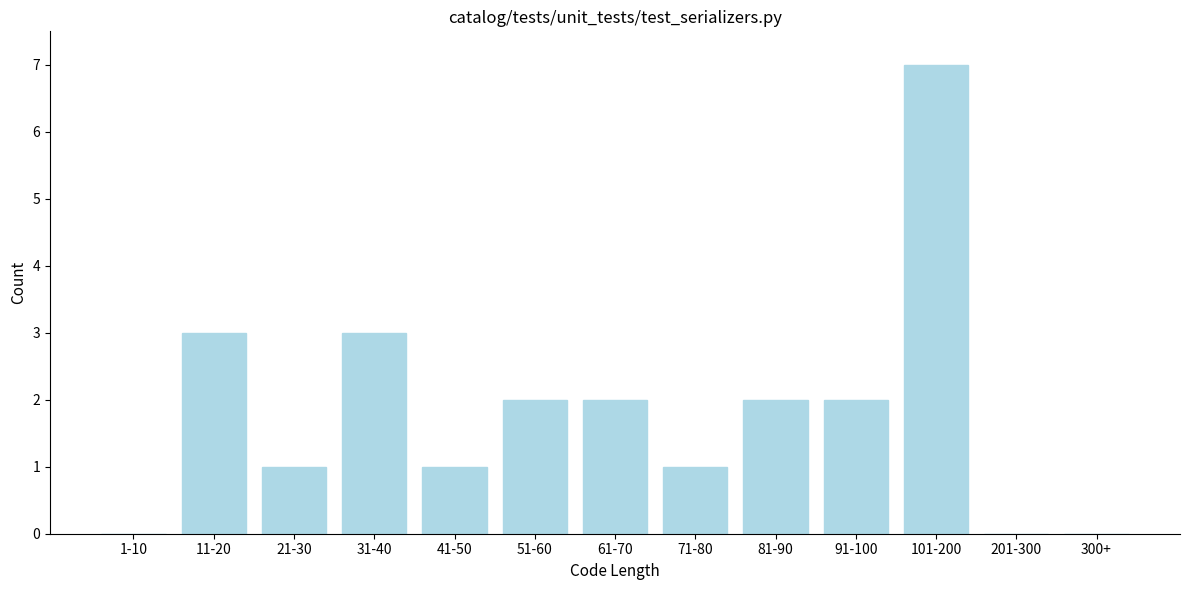

Reading right to left, what are all the values shown in this chart?

300+=0	201-300=0	101-200=7	91-100=2	81-90=2	71-80=1	61-70=2	51-60=2	41-50=1	31-40=3	21-30=1	11-20=3	1-10=0